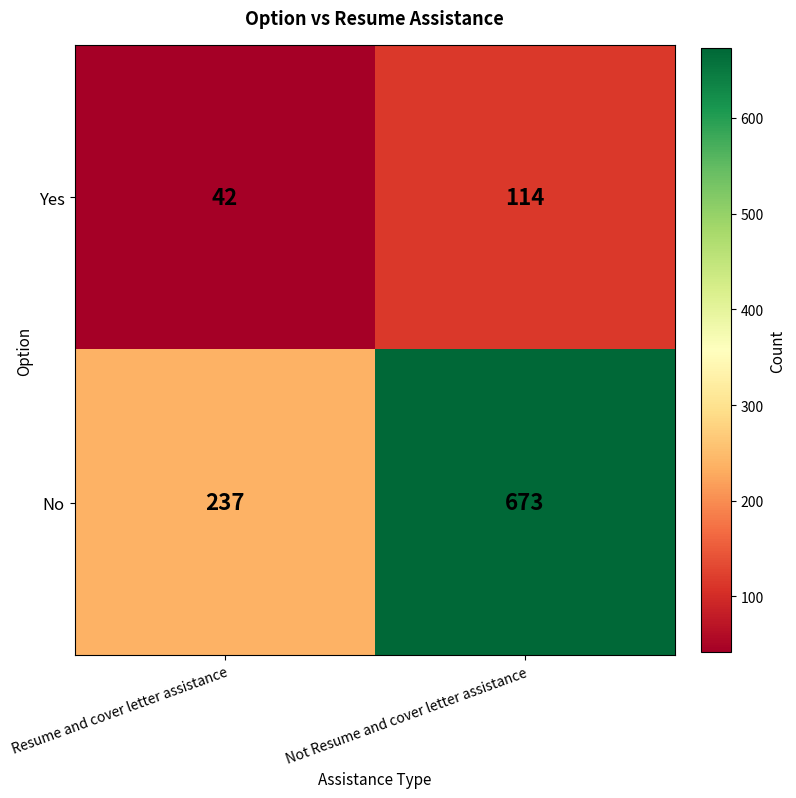

At which category does the chart reach its minimum across all series?

Resume and cover letter assistance